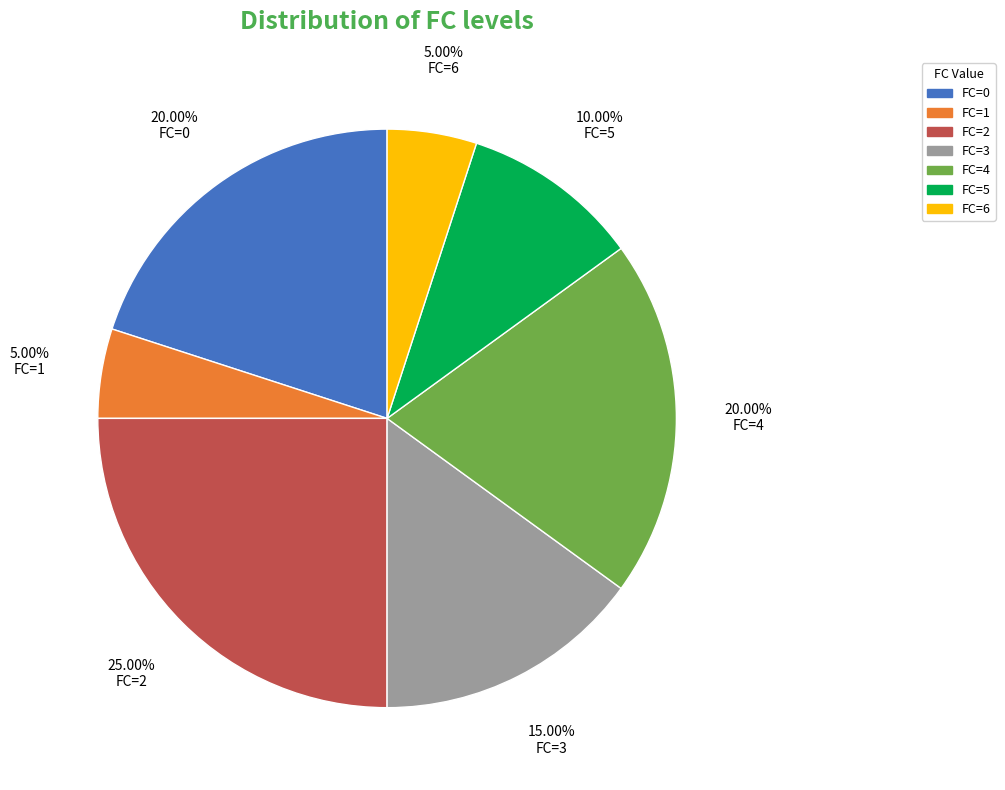

Which category has the biggest portion of the pie?

FC=2